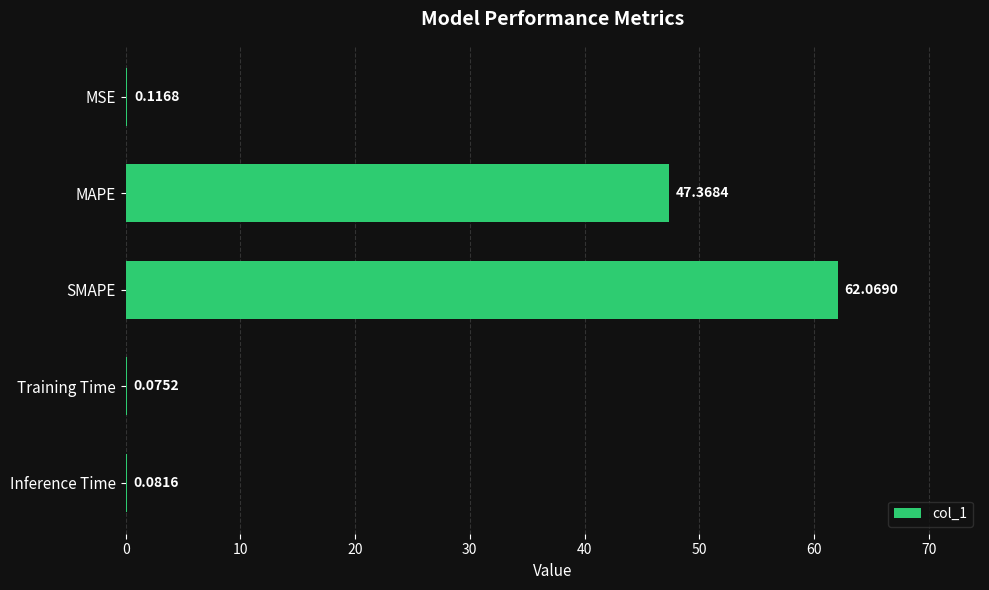

What is the change in value from MSE to MAPE?

+47.3